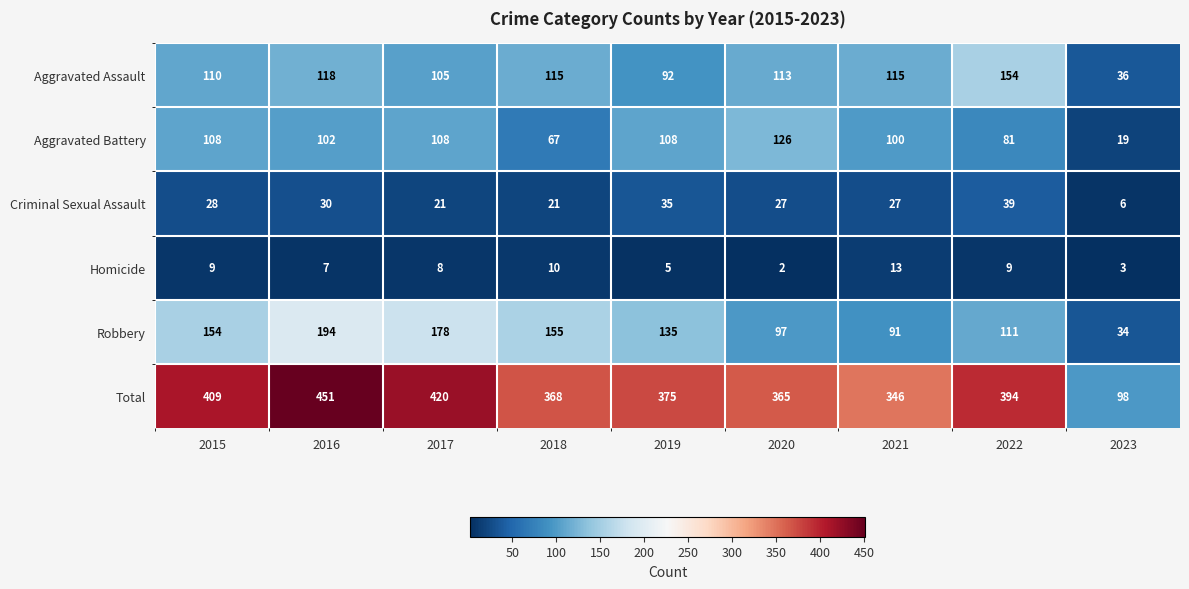

How many categories are shown in the chart?

9